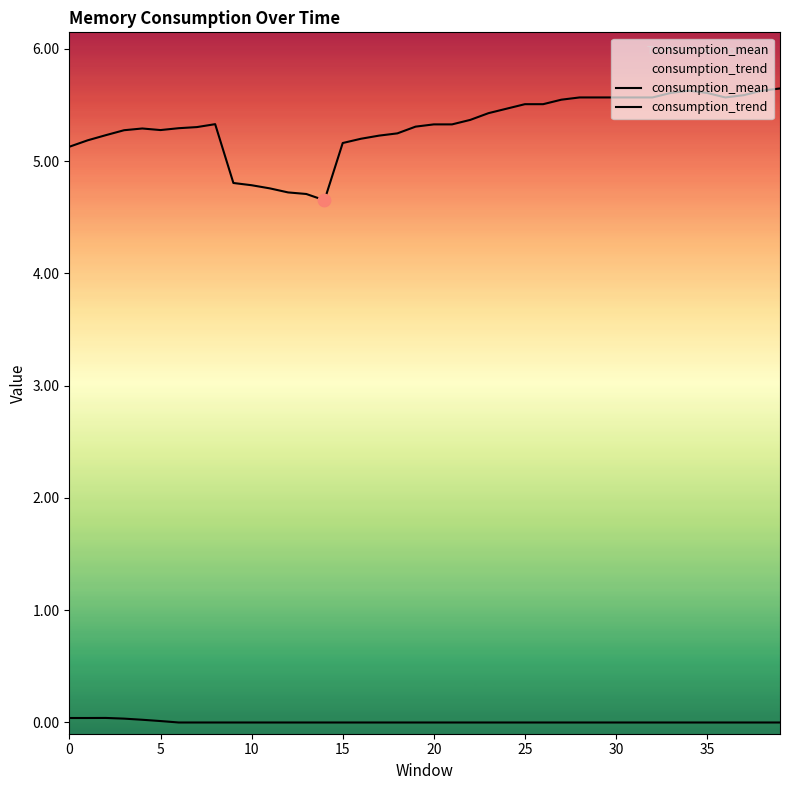

Which series reaches the minimum Y coordinate?

consumption_trend